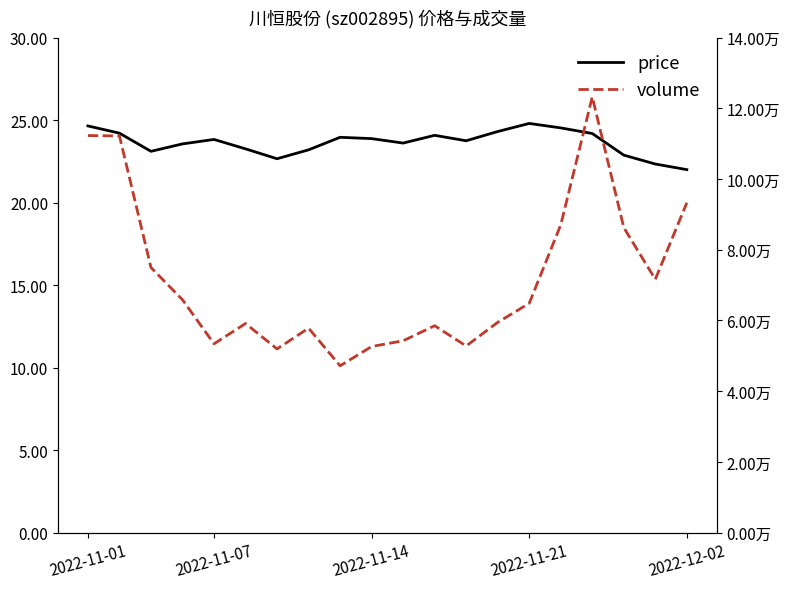

The volume series shows 52633.0 at 2022-11-14. True or false?

True